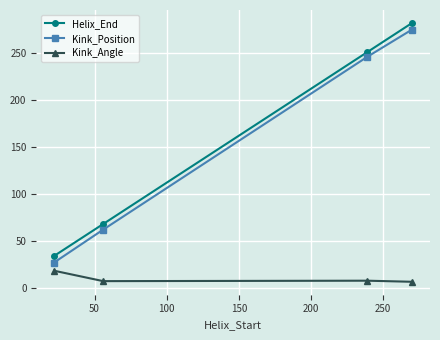

What is the difference between the maximum and minimum values in the Kink_Position series?

248.0